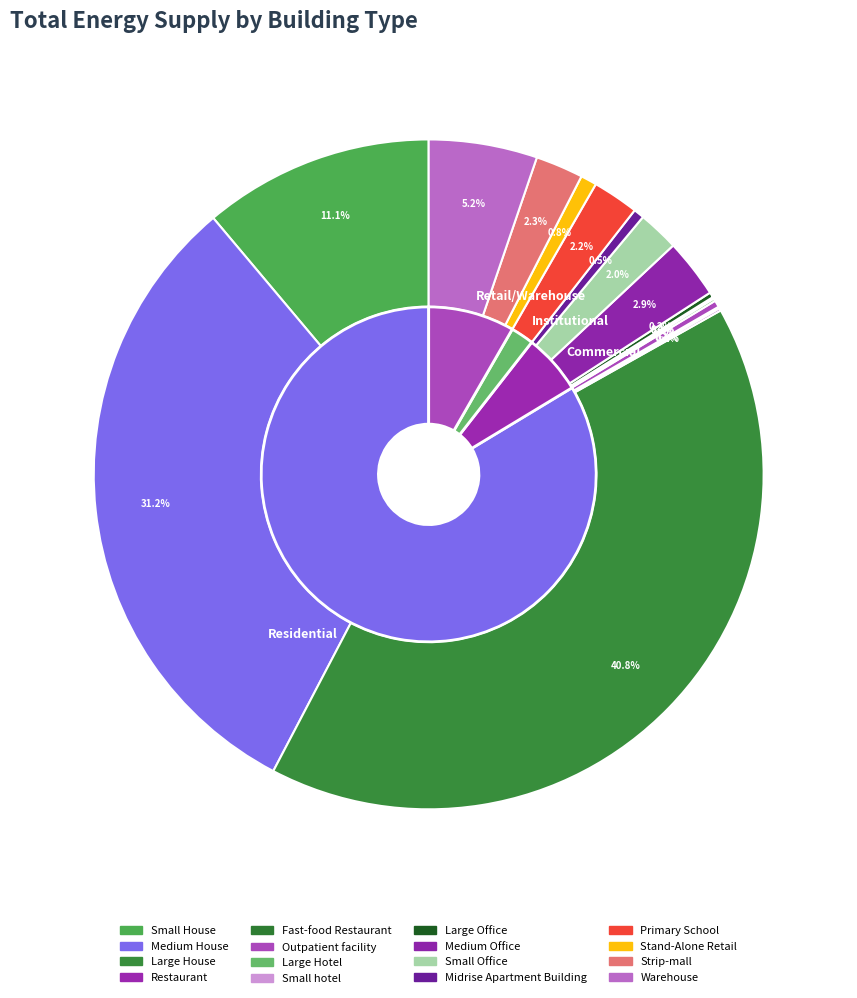

To the nearest percent, what is the difference between the largest and smallest slice percentages?

41%